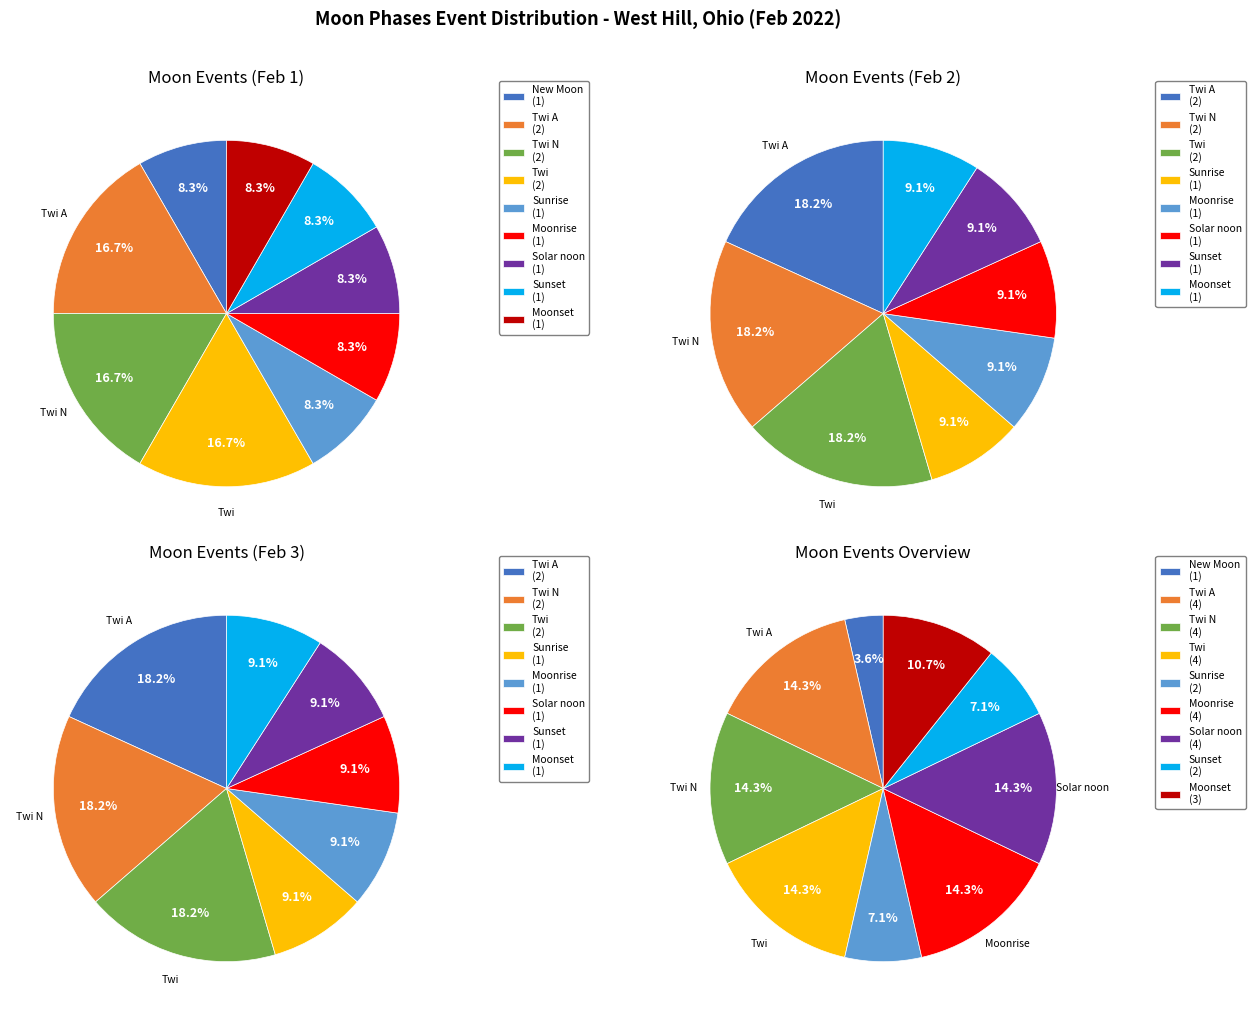

To the nearest percent, what portion does Twi represent?

14%